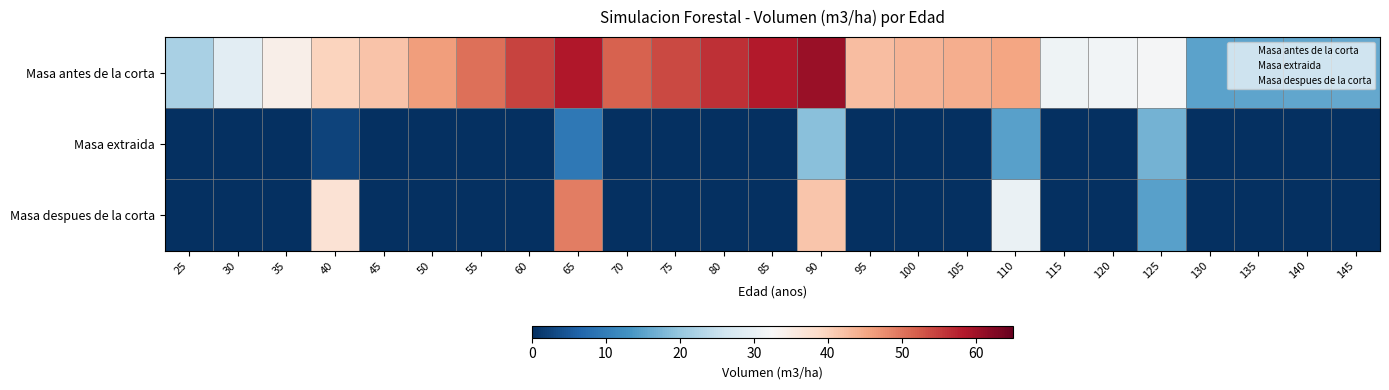

True or false: Masa extraida has a value of 1.0 at 25.

True